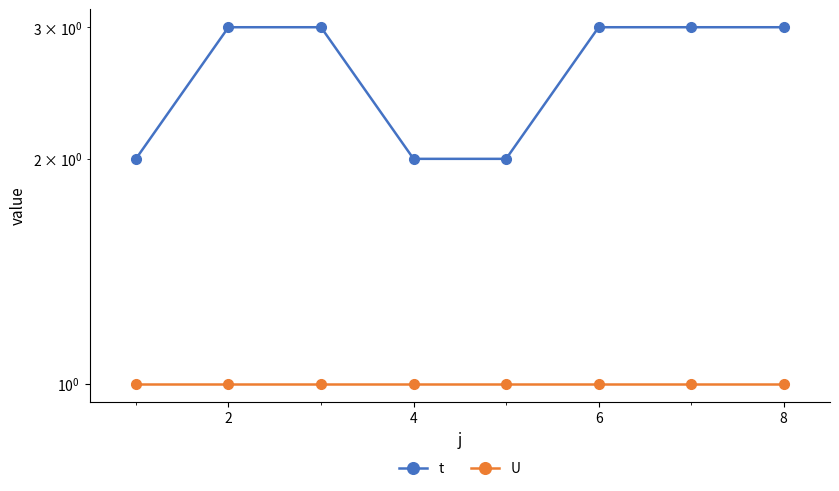

True or false: t and U intersect in this chart.

False